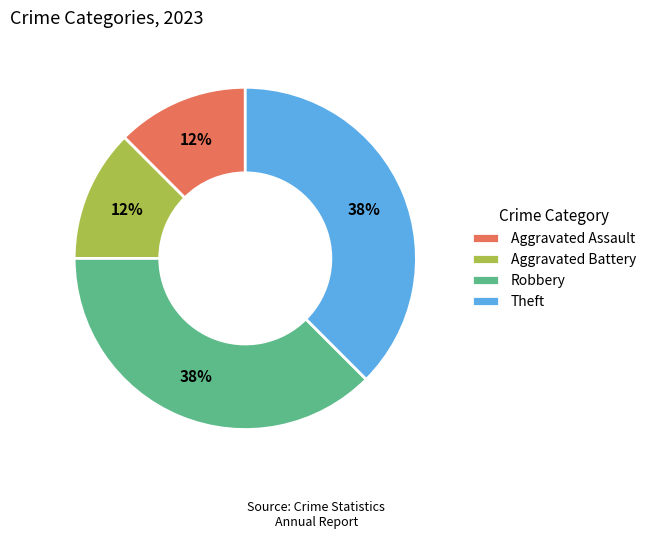

The Robbery slice represents 38% of the pie. True or false?

True